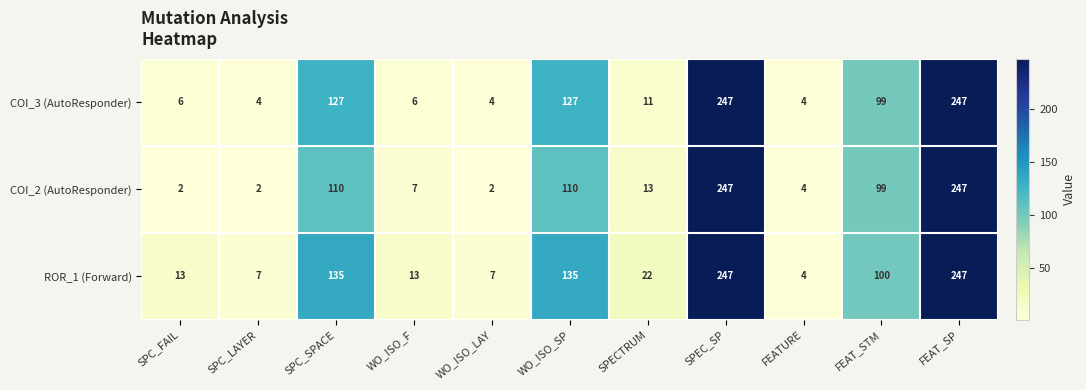

Read the COI_2 (AutoResponder) value at FEAT_STM, to the nearest 50.

100